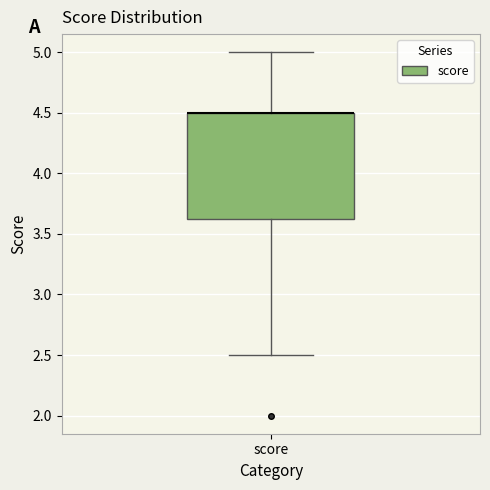

Where does the upper whisker of the box for score end on the y-axis? The values are not printed on the chart, so give them approximately, as read against the axis.

5.00